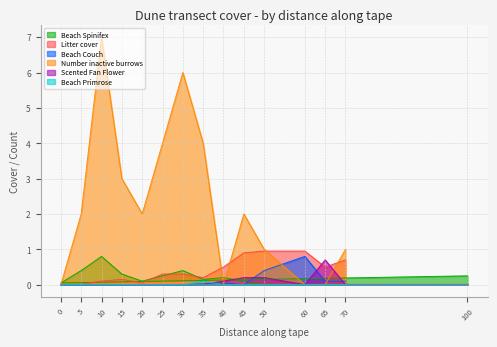

True or false: Beach Primrose and Litter cover intersect in this chart.

False